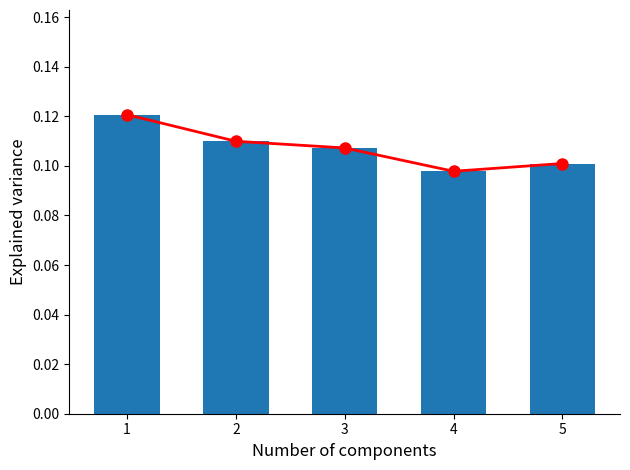

What is the value of the cumulative bar at the 4th from the left?

0.1